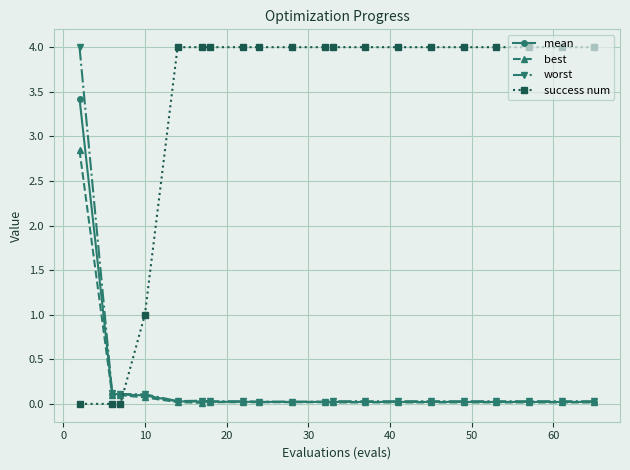

How many categories are shown in the chart?

20